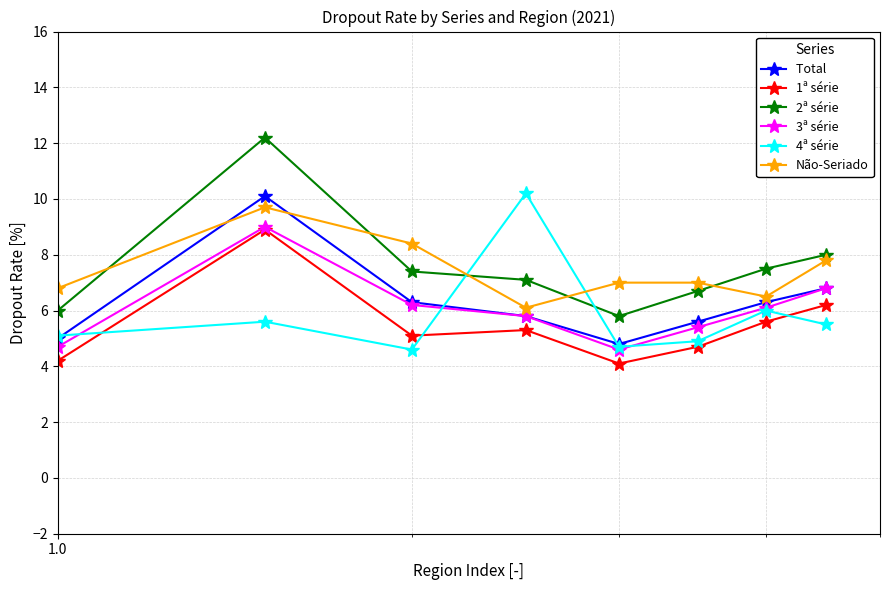

What is the maximum value shown in the chart?

12.2